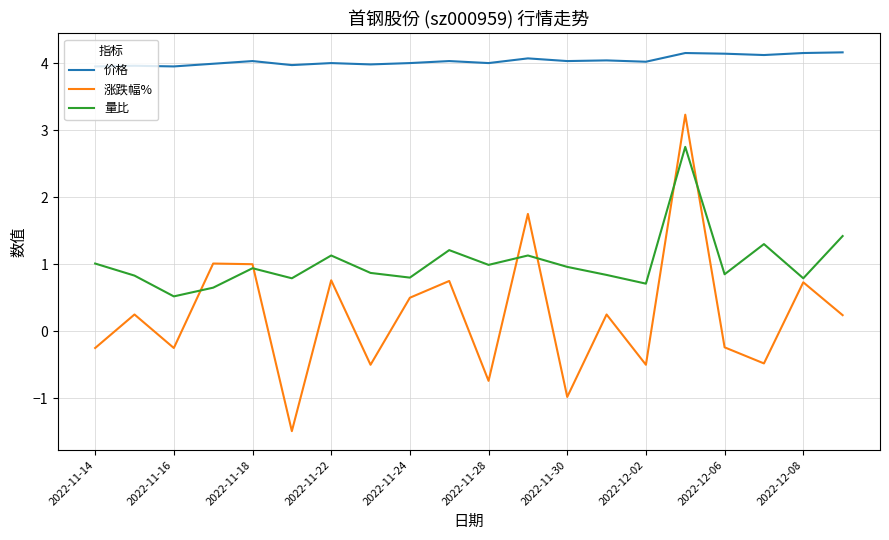

Rank the series by their maximum value, from highest to lowest.

价格, 涨跌幅%, 量比